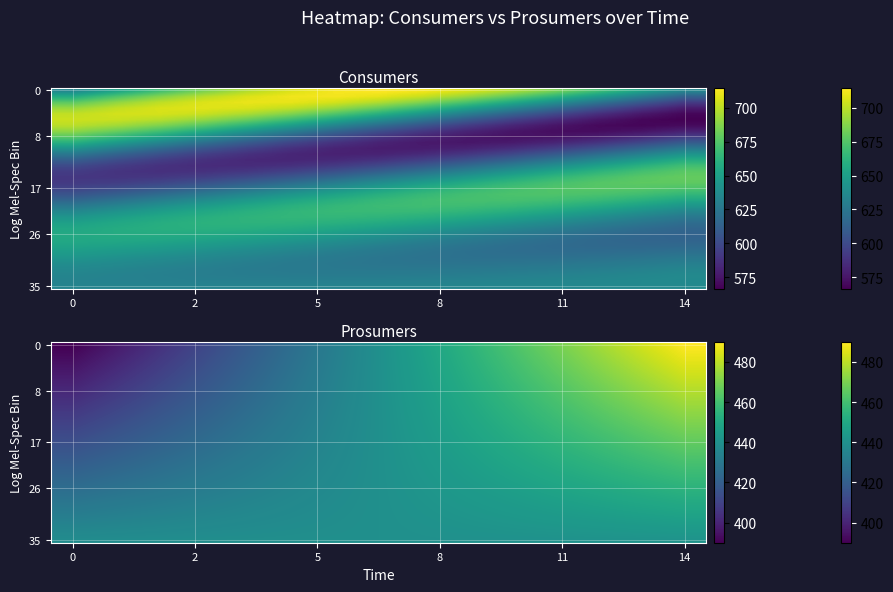

What is the smallest value displayed?

390.0